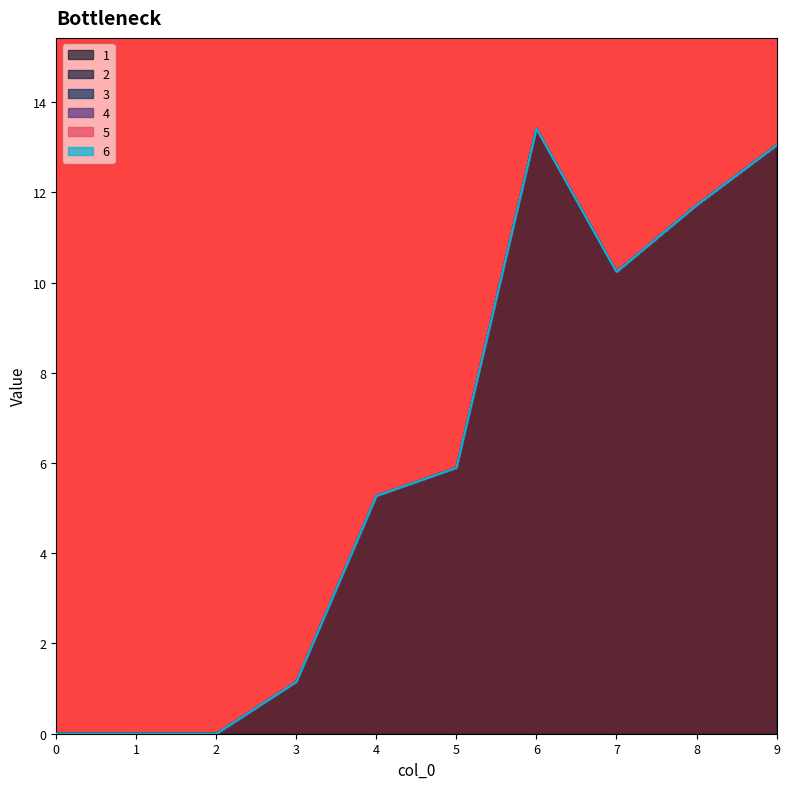

True or false: 3 and 2 intersect in this chart.

False